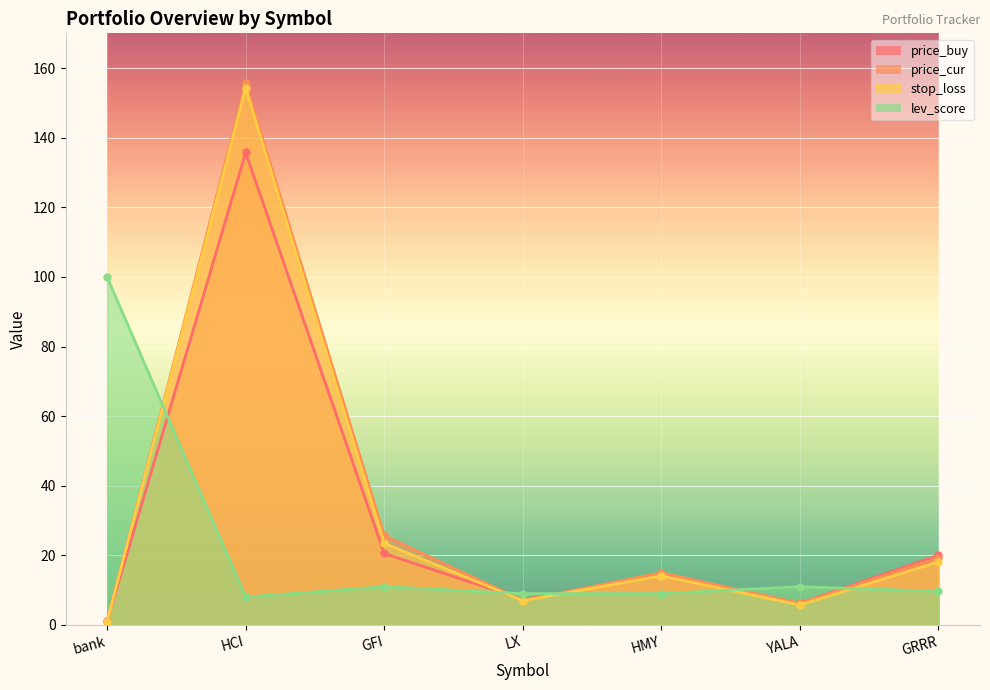

Rank the categories by stop_loss value from highest to lowest.

HCI, GFI, GRRR, HMY, LX, YALA, bank